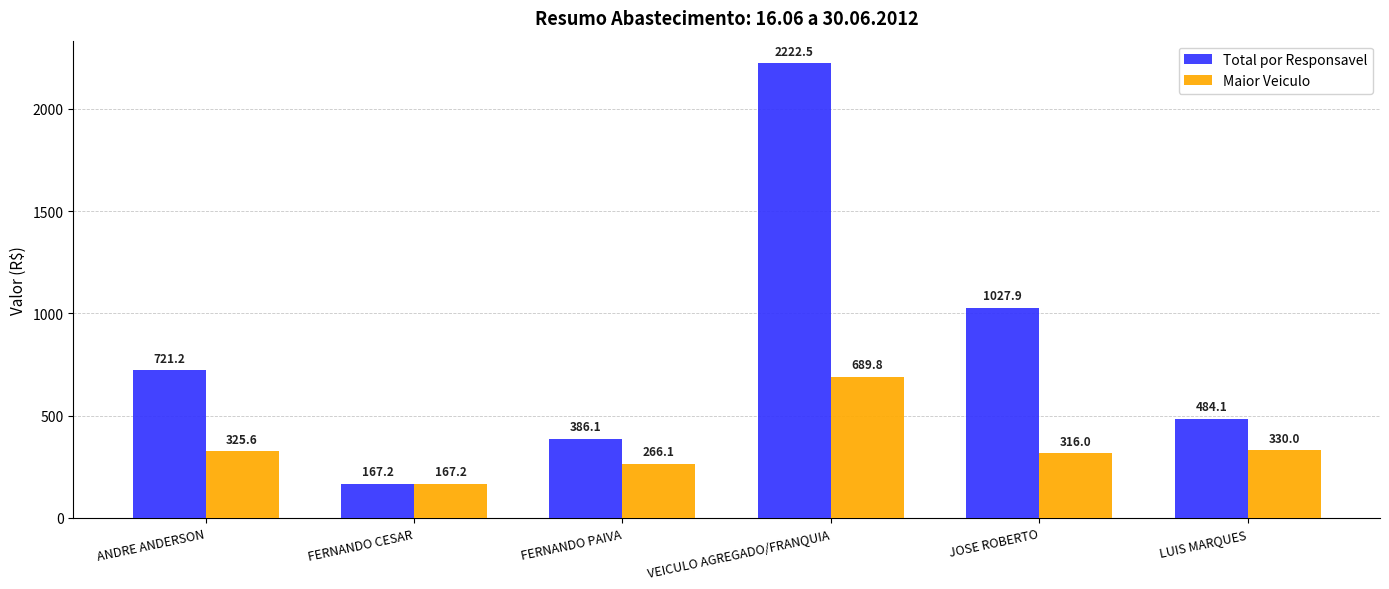

Are the bars horizontal?

No